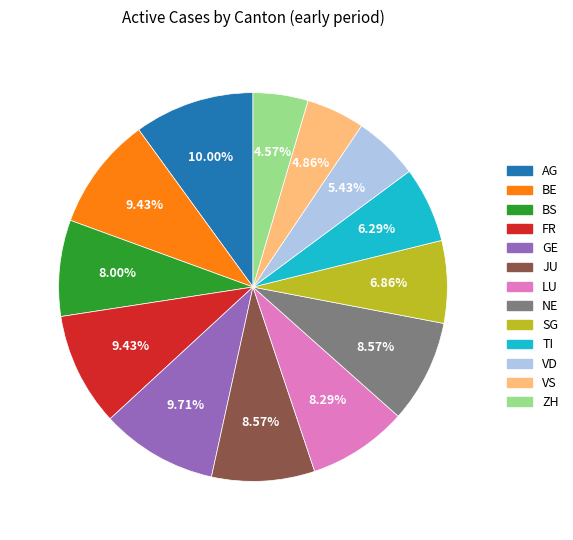

True or false: TI accounts for 6% of the total.

True